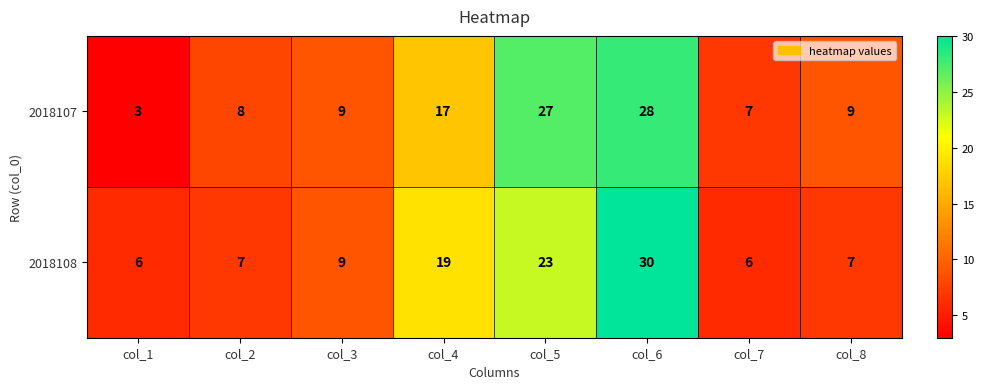

Is it true that 2018107 equals 12 at col_2?

False